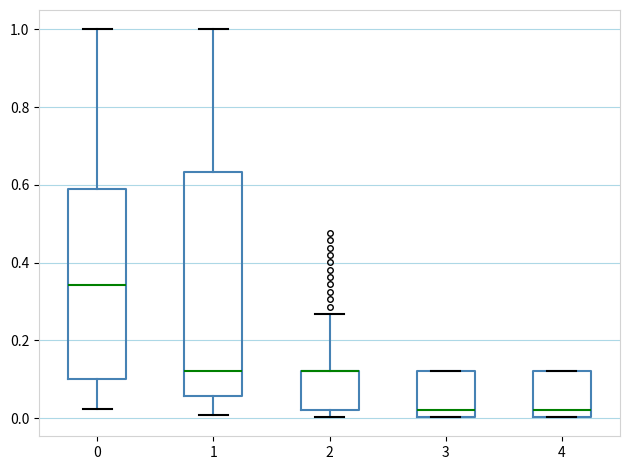

Reading left to right, read every box against the y-axis: the position of its median line, the range the box covers, and the ends of its whiskers. The values are not printed on the chart, so give them approximately, as read against the axis.

0: median 0.34, box 0.10 to 0.58, whiskers 0.02 to 1.00
1: median 0.12, box 0.06 to 0.64, whiskers 0.00 to 1.00
2: median 0.12 (drawn on the box's upper edge), box 0.02 to 0.12, whiskers 0.00 to 0.26
3: median 0.02, box 0.00 to 0.12, whiskers 0.00 to 0.12
4: median 0.02, box 0.00 to 0.12, whiskers 0.00 to 0.12